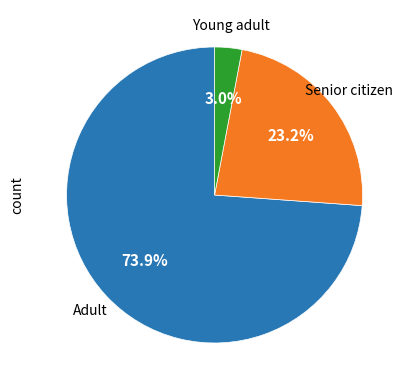

Is there a majority slice in this chart?

Yes